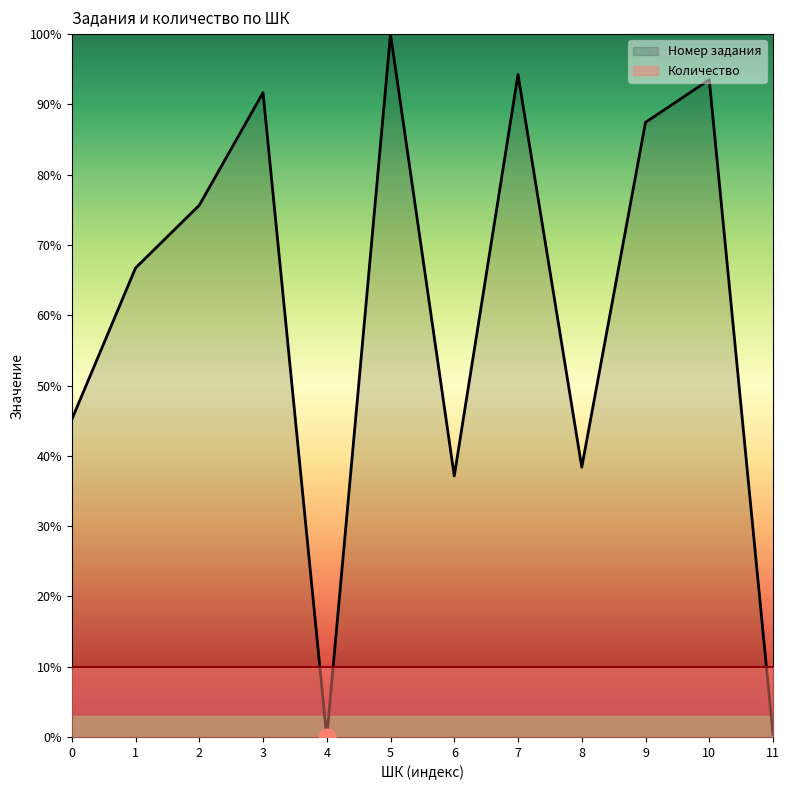

Where do Номер задания and Количество first cross each other?

3 and 4